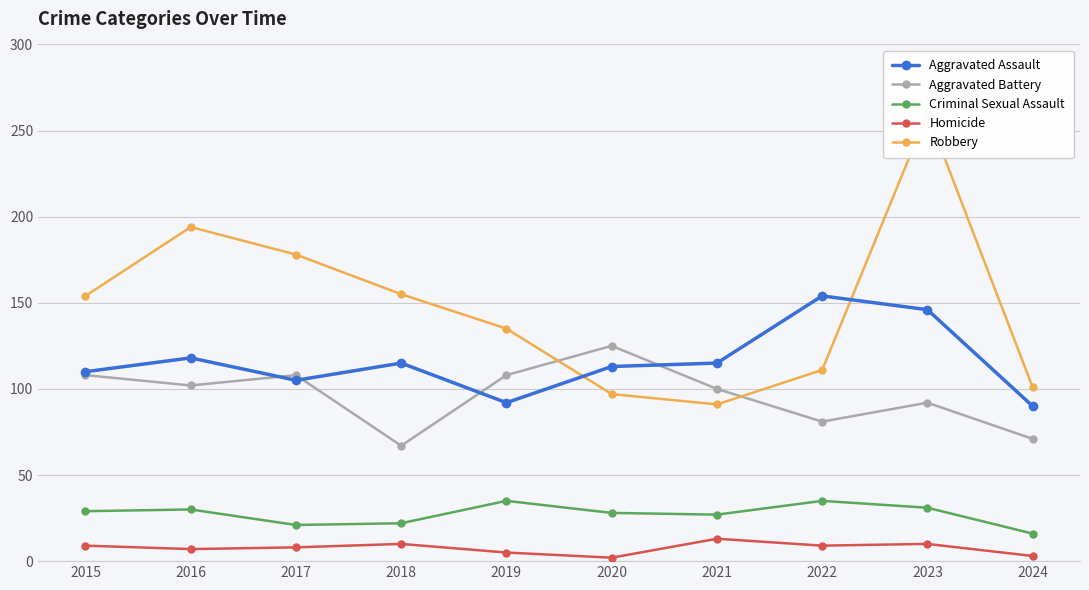

What is the maximum value for Robbery?

260